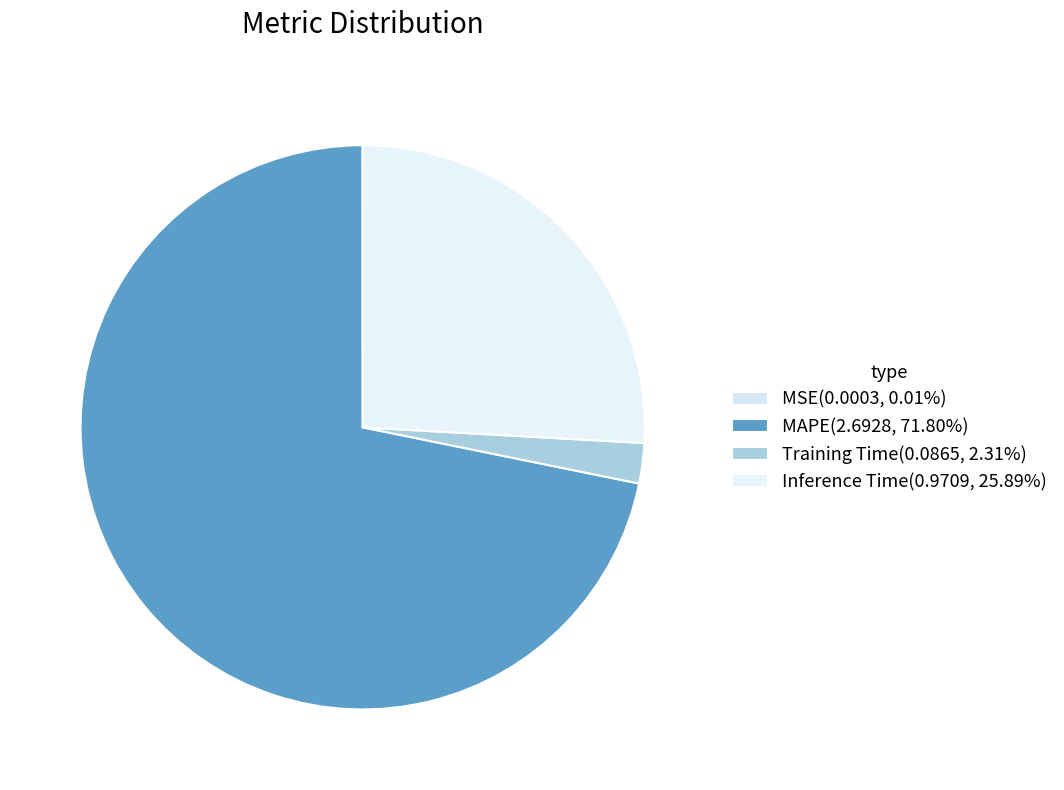

Which category has the biggest portion of the pie?

MAPE